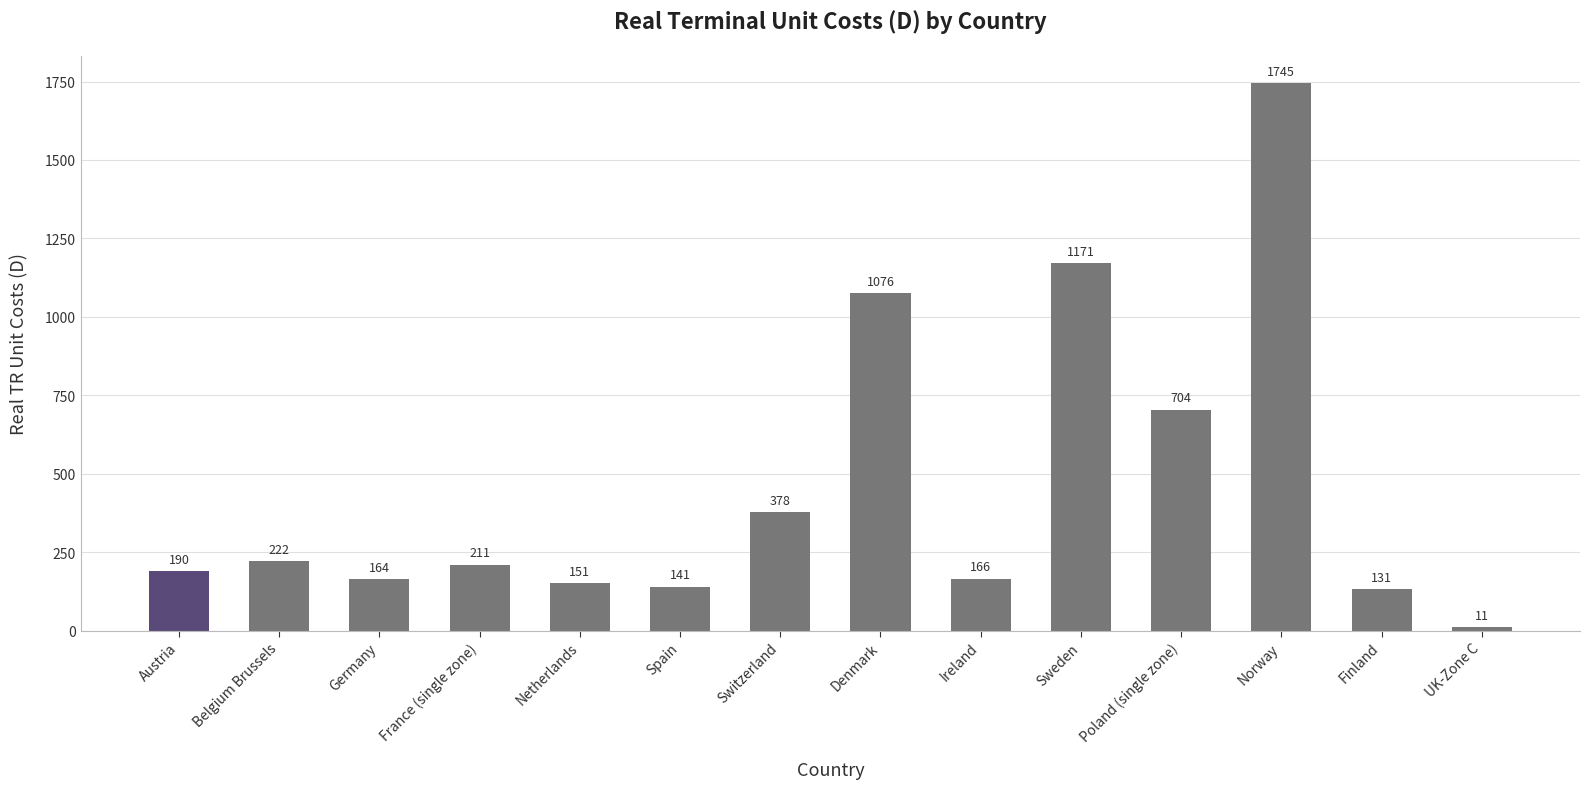

True or false: the data shows 140.6 at Spain.

True